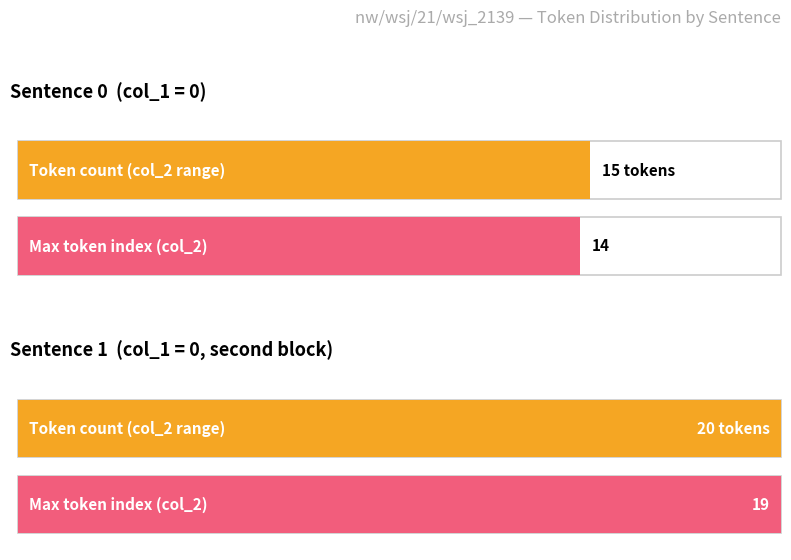

What are all the series names shown in the legend?

col_1, col_2